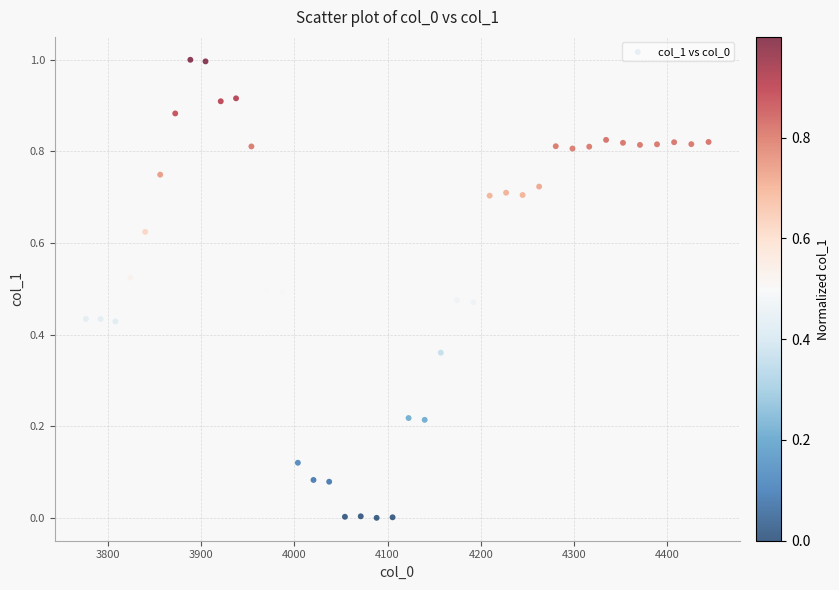

What is the range of X values (max minus min)?

667.4